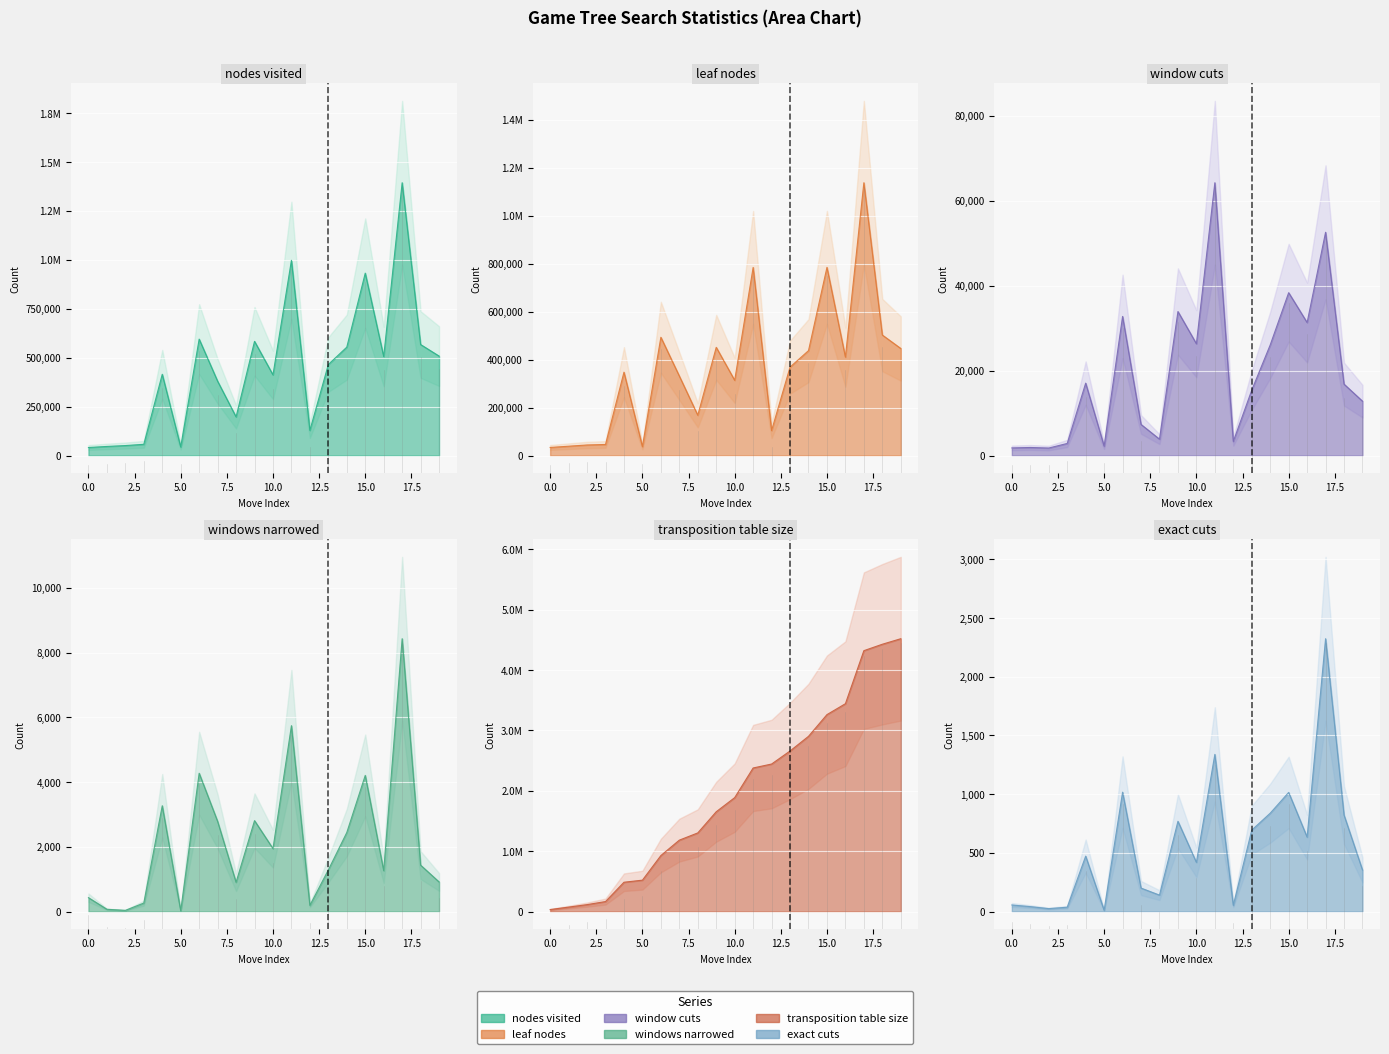

Where does the windows narrowed series first go above 1434?

4